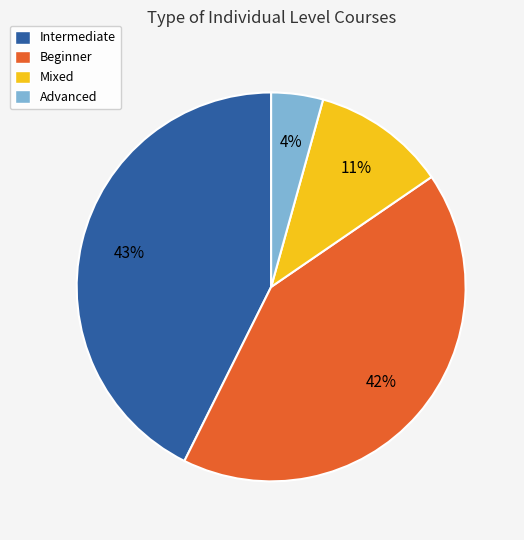

Approximately how many times larger is the value at Advanced compared to Mixed?

0.4